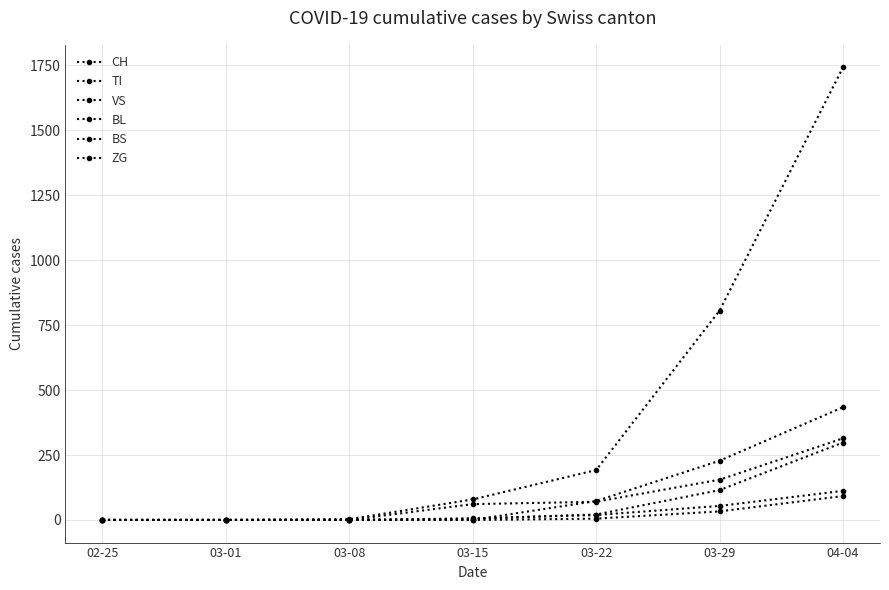

Is this an area chart (filled region under the line)?

No